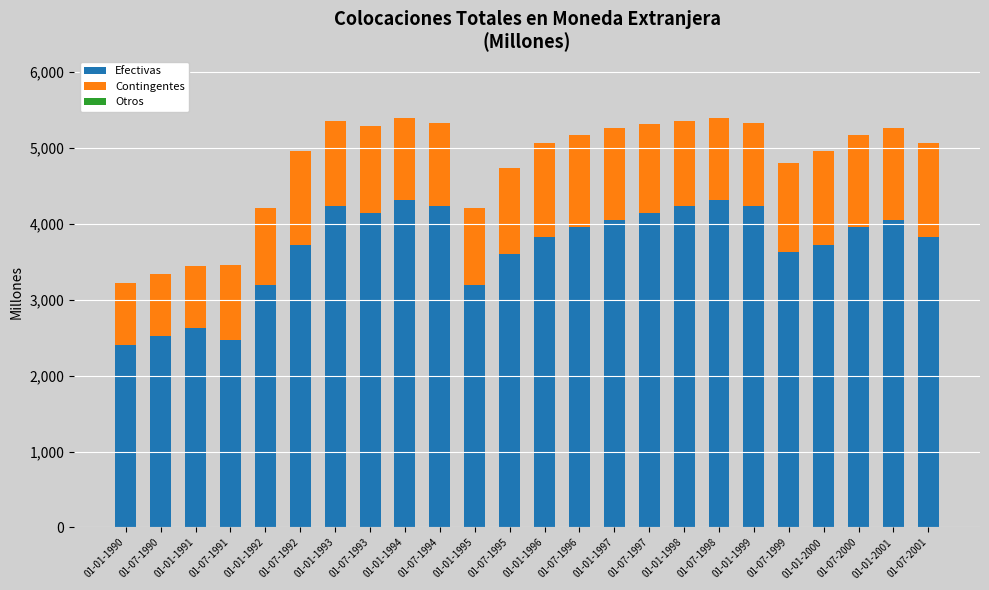

What is the value of the Efectivas bar at the 1st from the left?

2400